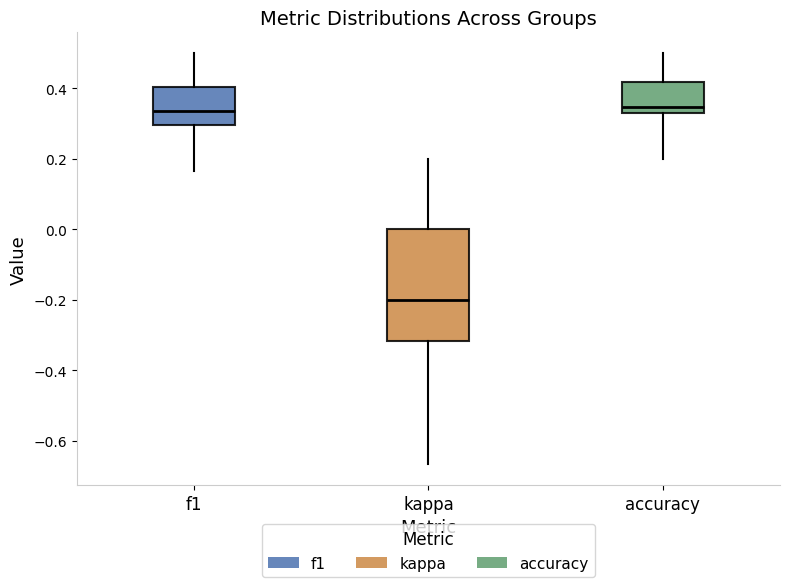

Reading left to right, read every box against the y-axis: the position of its median line, the range the box covers, and the ends of its whiskers. The values are not printed on the chart, so give them approximately, as read against the axis.

f1: median 0.34, box 0.30 to 0.40, whiskers 0.16 to 0.50
kappa: median -0.20, box -0.32 to 0.00, whiskers -0.66 to 0.20
accuracy: median 0.34, box 0.32 to 0.42, whiskers 0.20 to 0.50